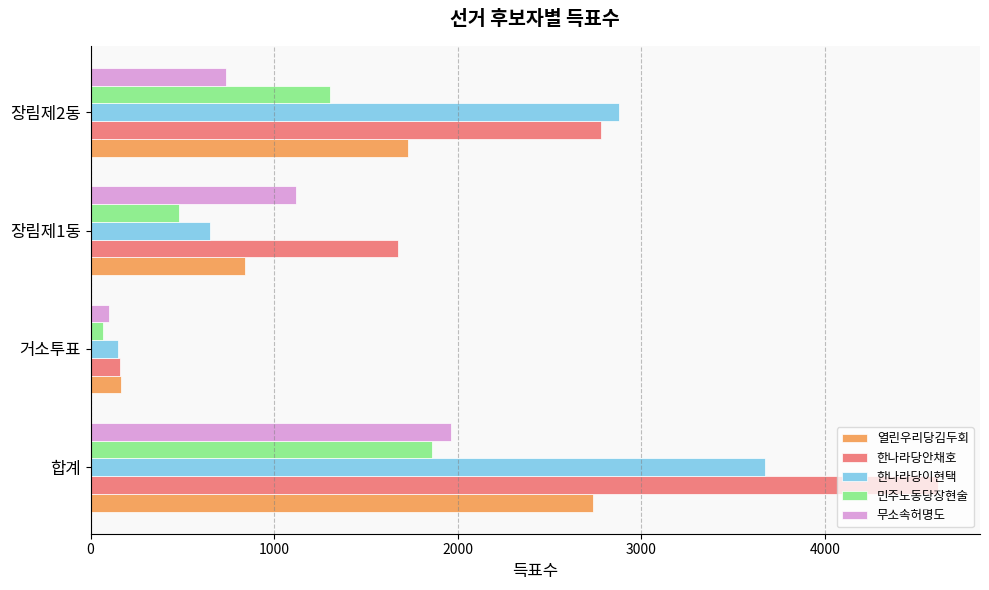

What is the difference between the second highest and second lowest values in the 한나라당이현택 series?

2226